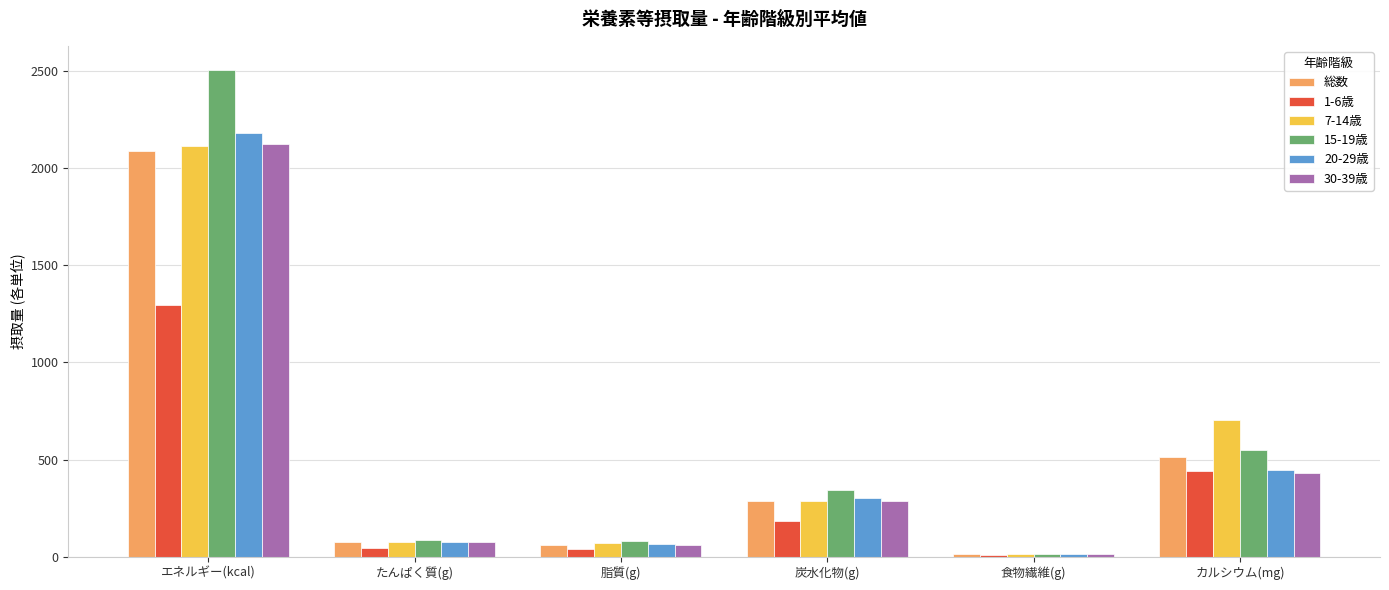

What is the average value of the 15-19歳 series?

596.6